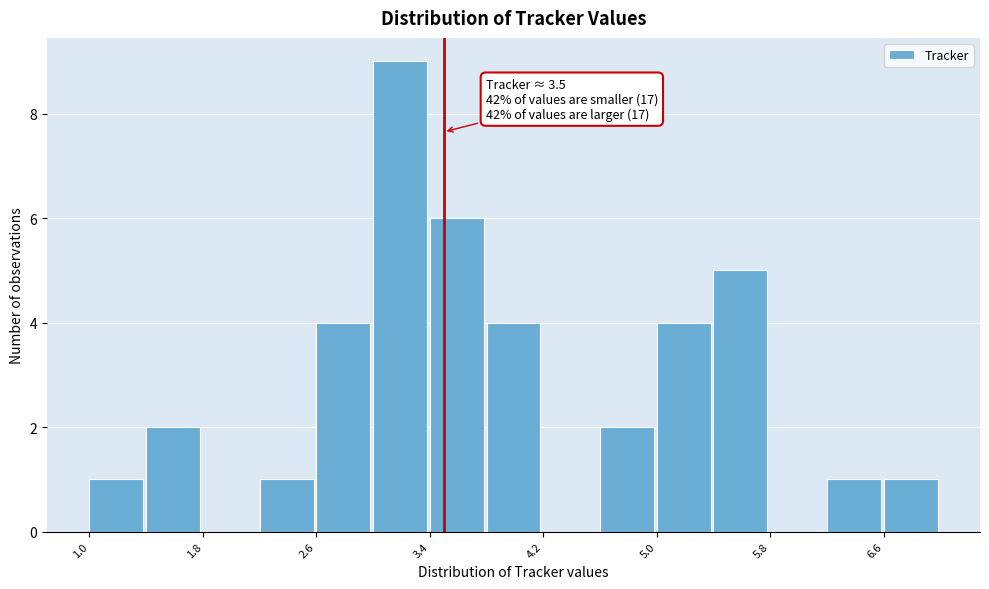

Which range on the x-axis has the tallest bar?

3.0 to 3.4